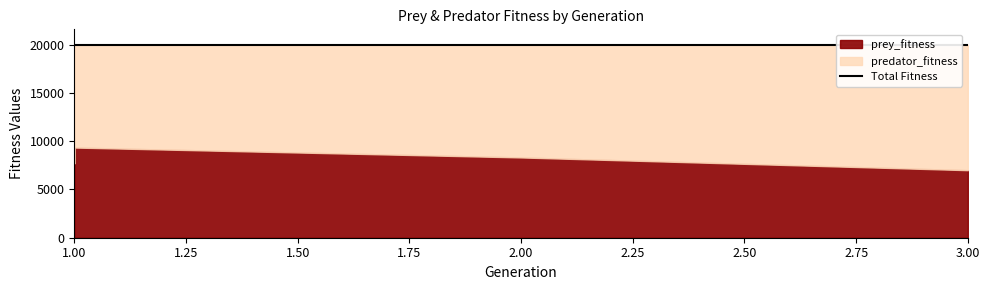

What is the maximum value for prey_fitness?

9348.0